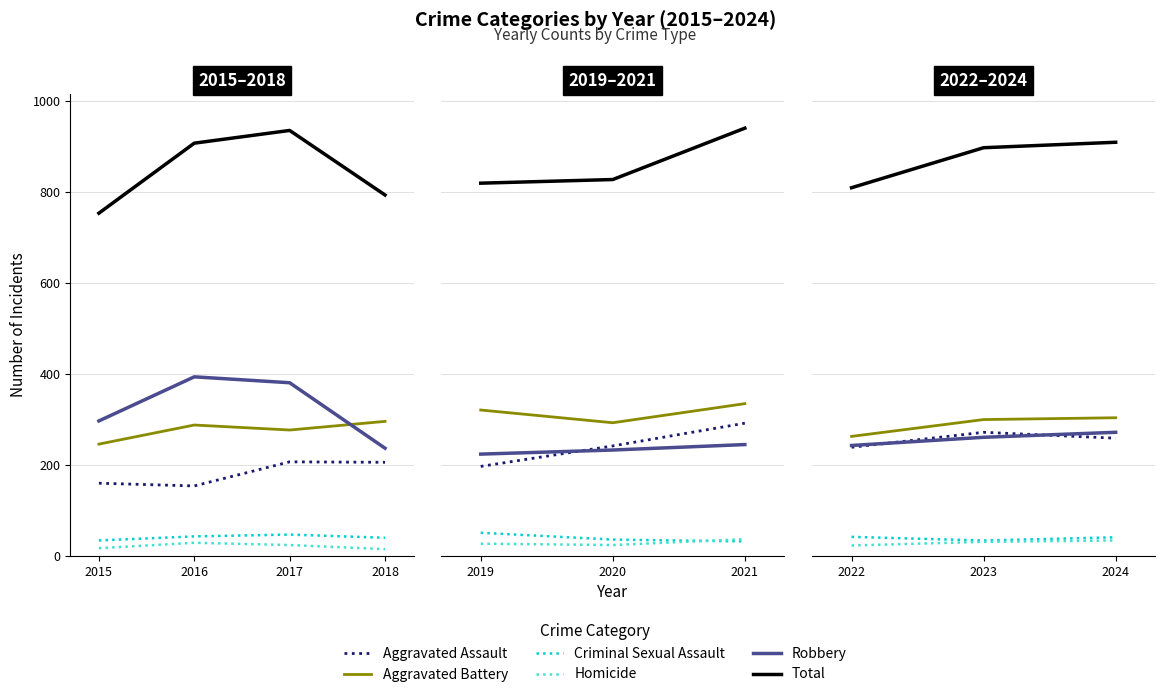

Which series has the widest spread of values?

Total